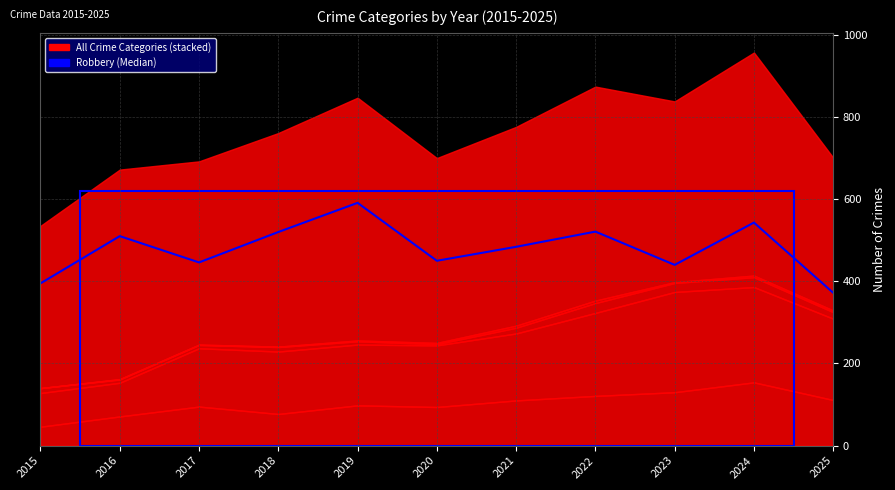

Reading left to right, extract all data points from this chart.

395	510	446	520	591	450	484	521	440	543	372